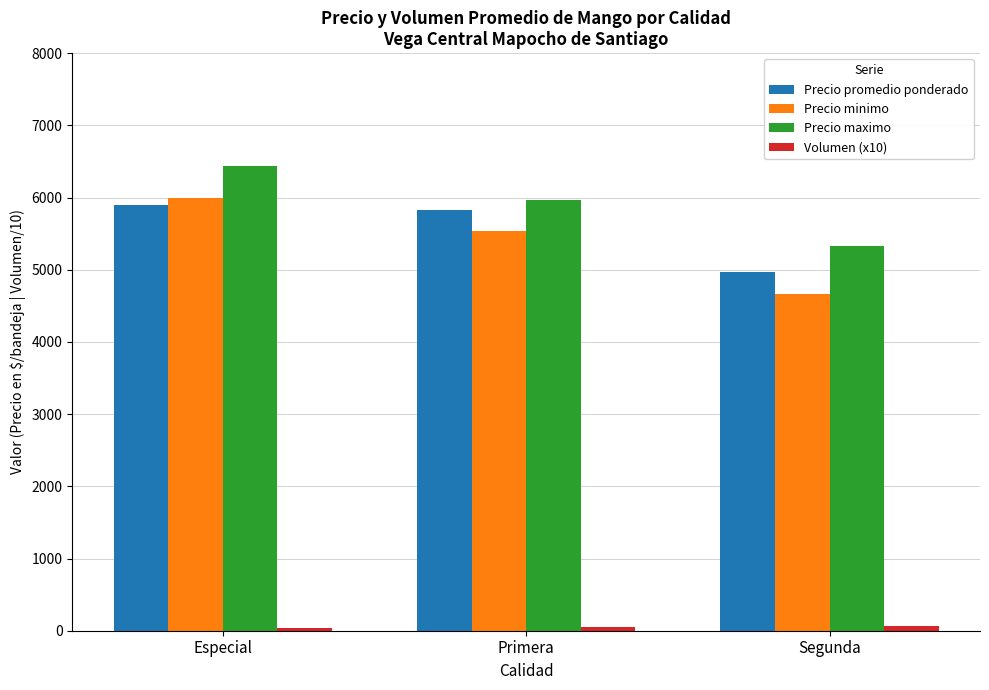

Which series has the largest total across all categories?

Precio maximo